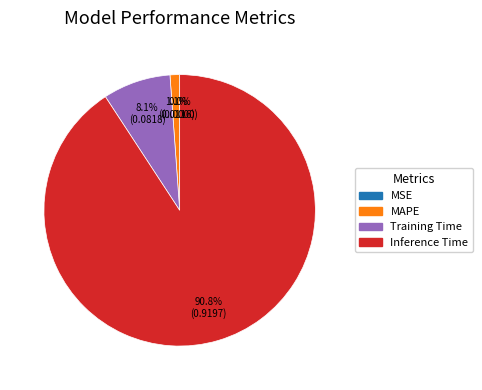

Which category has the biggest portion of the pie?

Inference Time